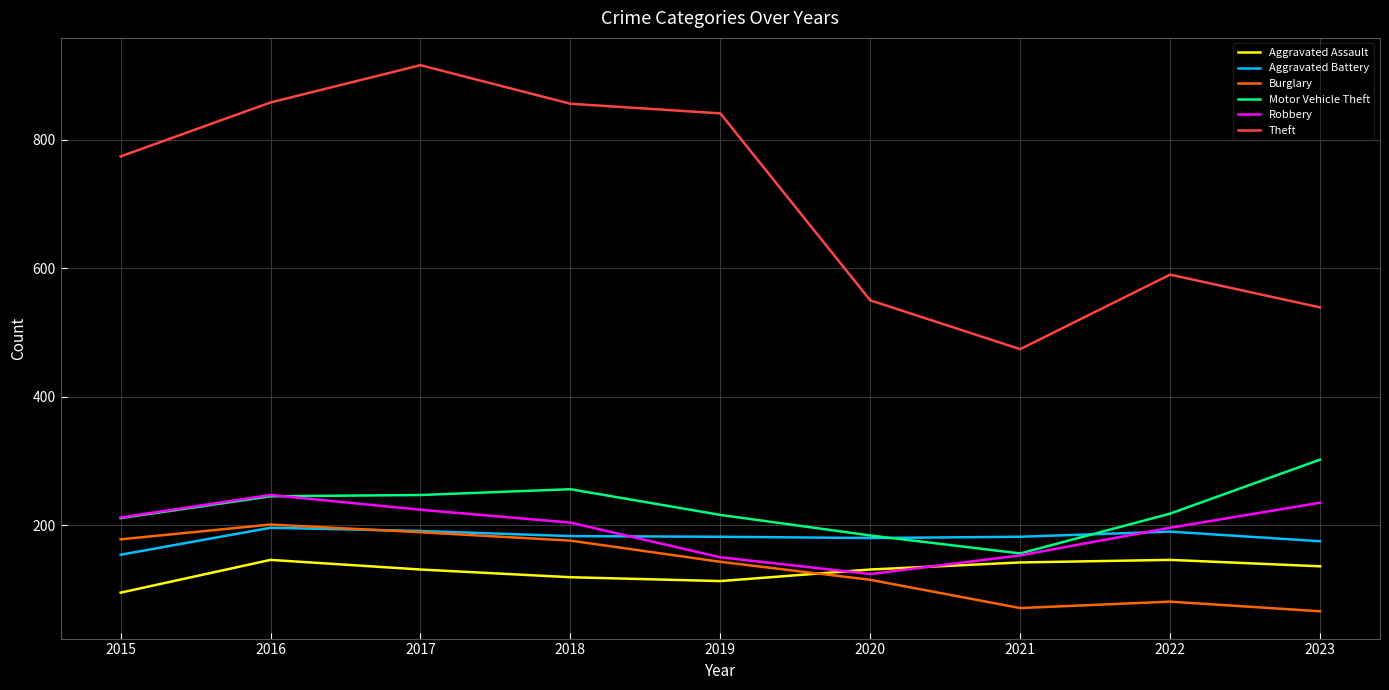

What is the difference between the highest and lowest values at 2021?

403